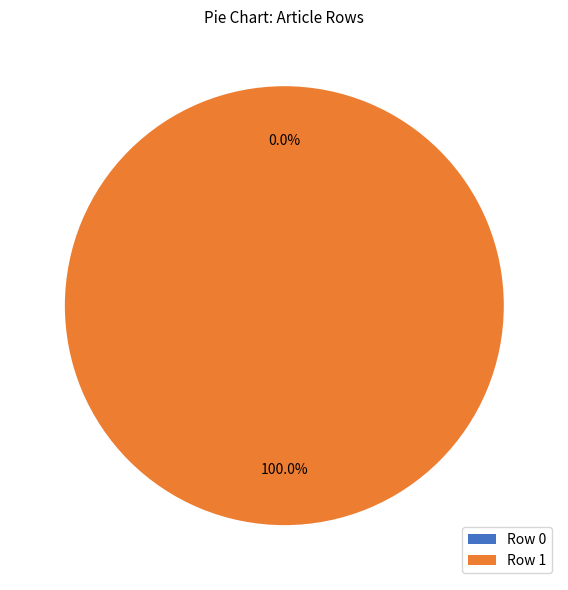

Is the sum of Row 1 and Row 0 greater than half?

Yes